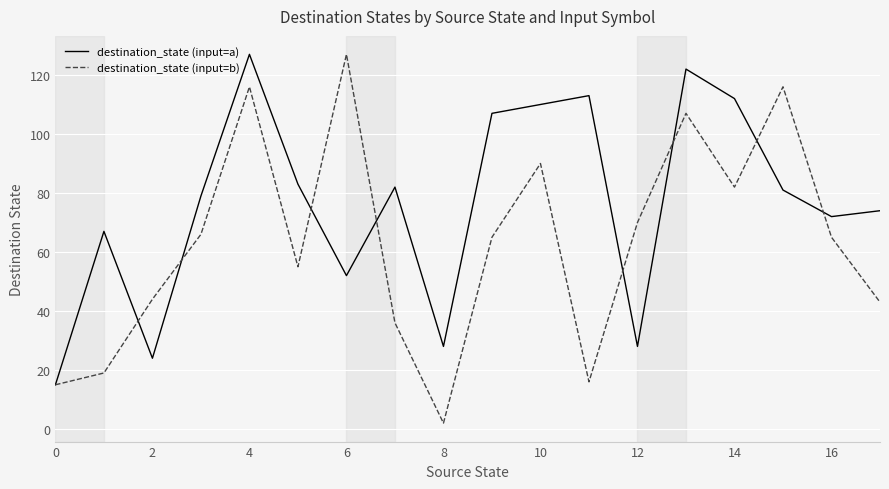

How many lines are shown in the chart?

2